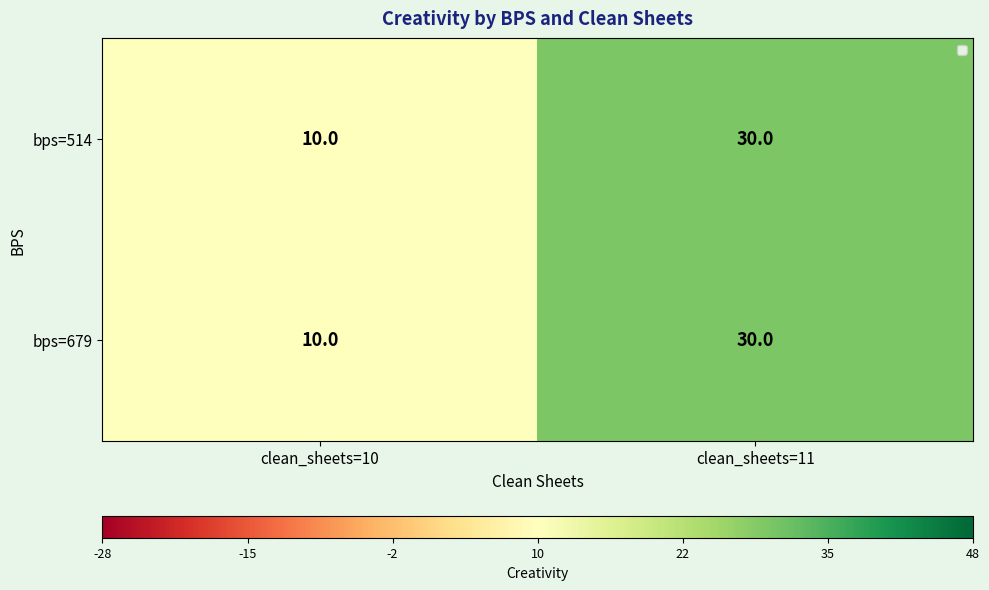

What is the total value across all series at clean_sheets=10?

20